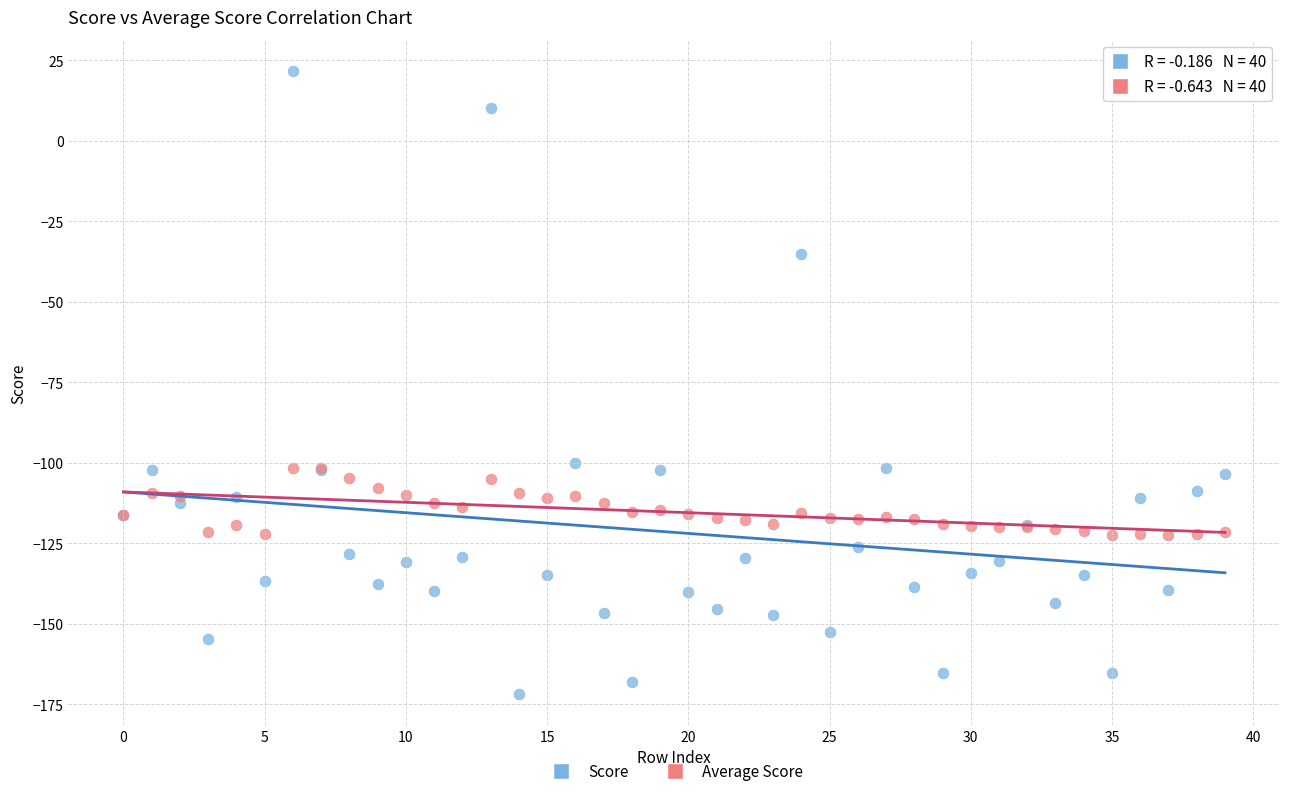

Which series reaches the minimum Y coordinate?

Score